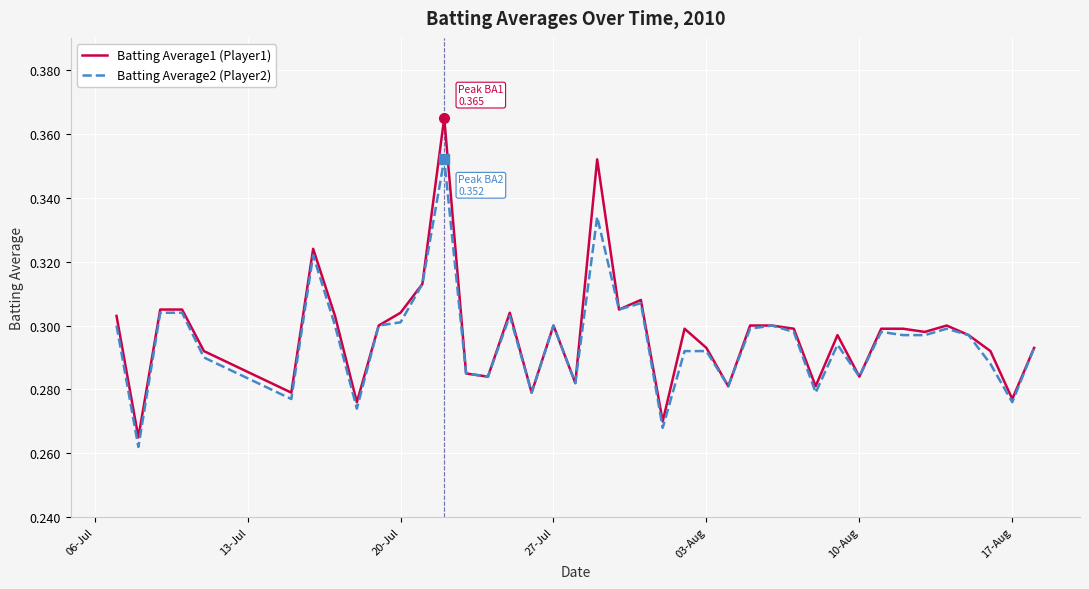

How many Batting Average1 (Player1) values are between 0 and 1?

40